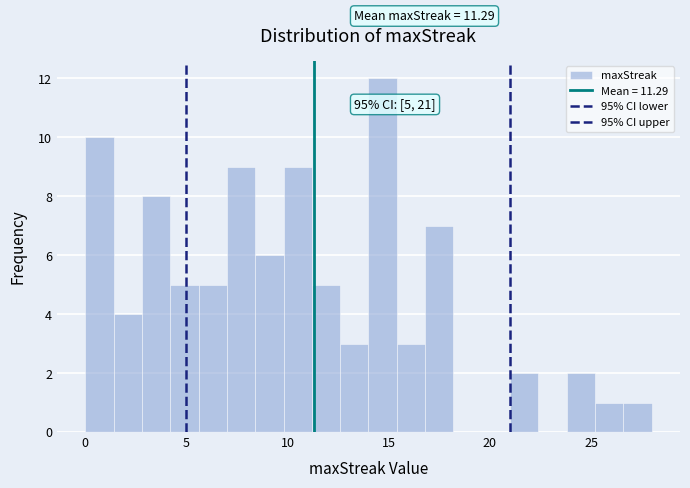

Around what value on the x-axis is the tallest bar? Give the approximate position of its centre, as read against the axis.

14.5